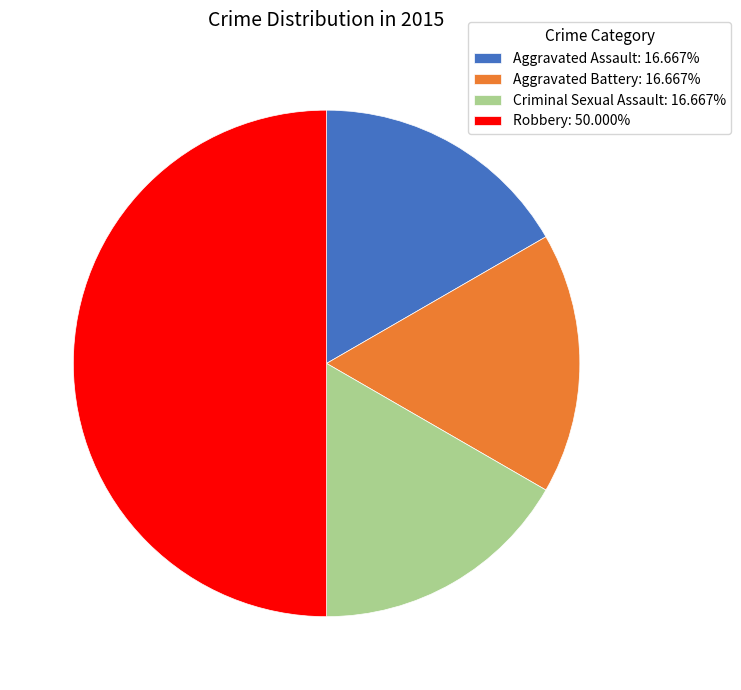

Is it true that Aggravated Battery is 17% of the pie?

True